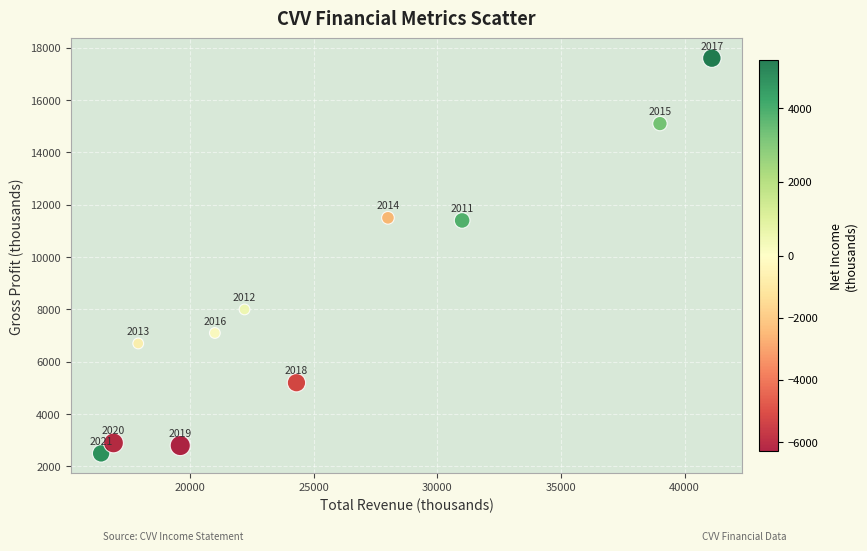

What Y value in the scatter plot is closest to 10050?

11400